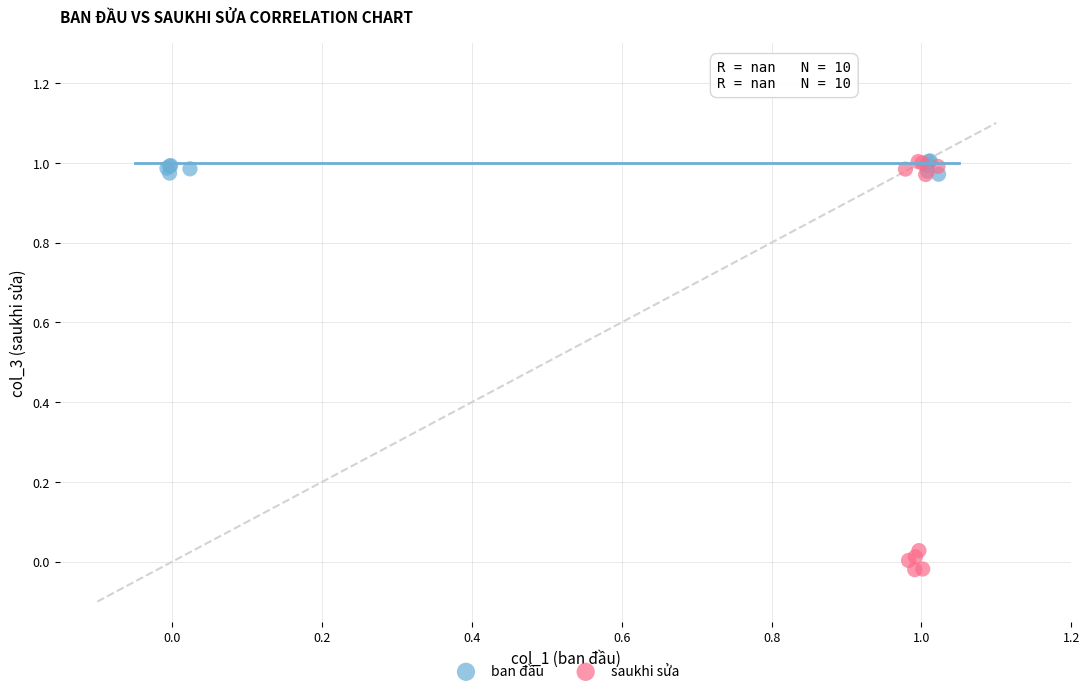

Which series reaches the minimum Y coordinate?

saukhi sửa